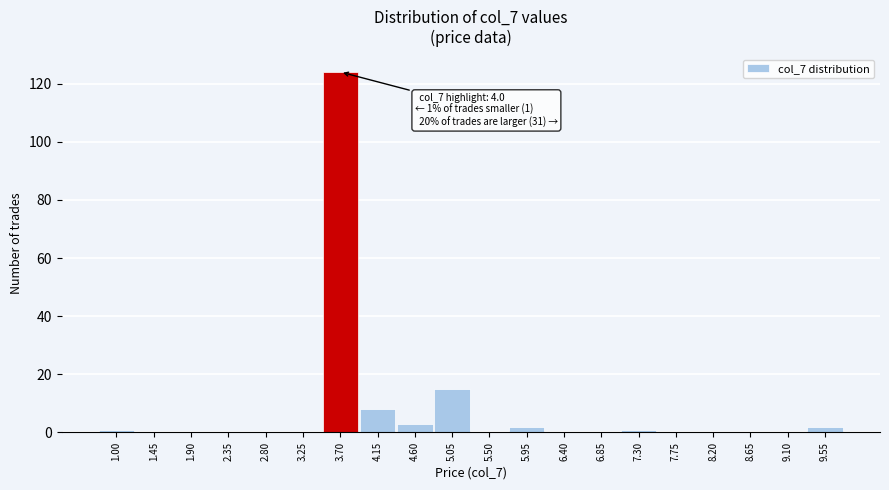

Reading left to right, list all the values displayed in this chart.

1.00=1	1.45=0	1.90=0	2.35=0	2.80=0	3.25=0	3.70=124	4.15=8	4.60=3	5.05=15	5.50=0	5.95=2	6.40=0	6.85=0	7.30=1	7.75=0	8.20=0	8.65=0	9.10=0	9.55=2